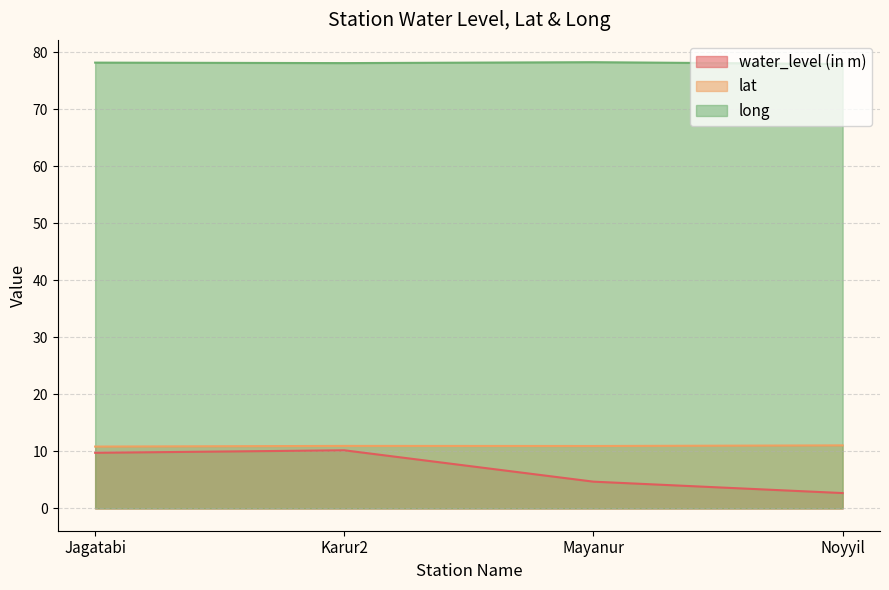

How many data points in long are above 78?

3